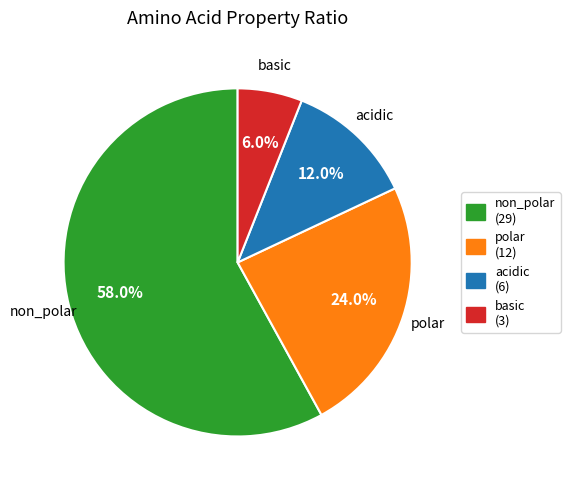

Is there any slice that represents more than half of the pie?

Yes